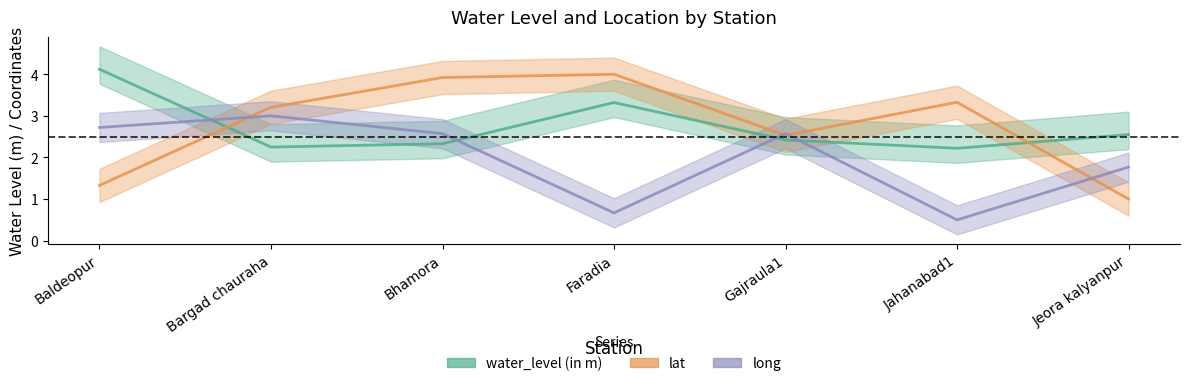

How many interior local valleys does the lat series have?

1